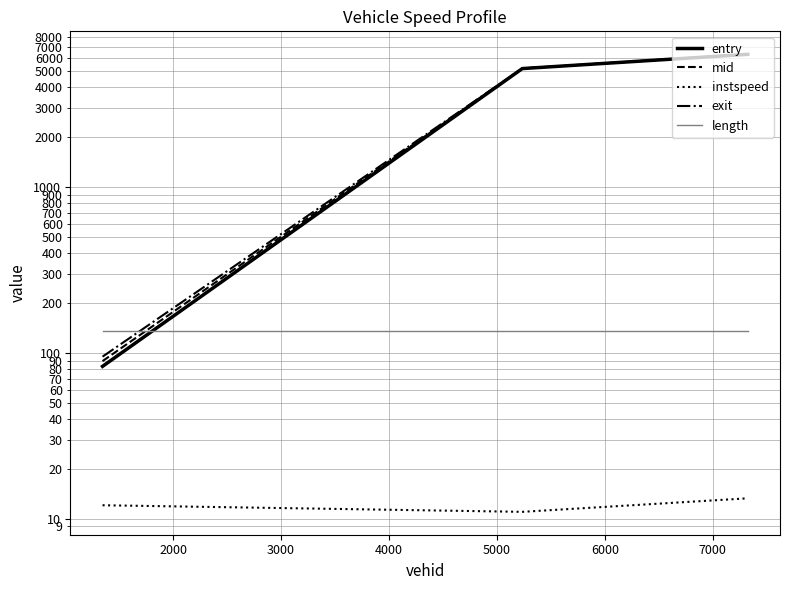

What is the sum of all exit values?

11586.9